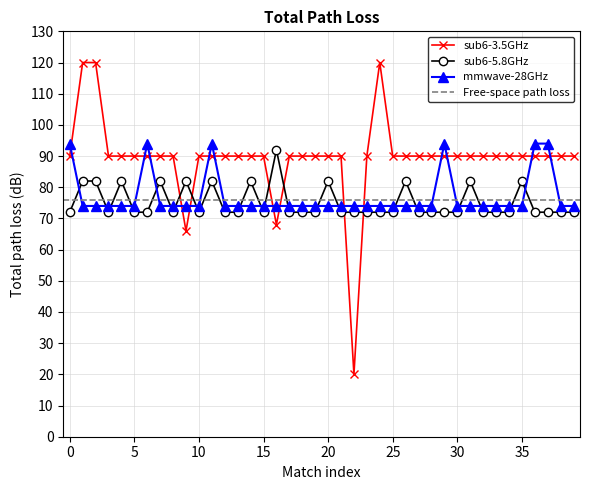

Is the value of sub6-3.5GHz at 35 greater than the value of sub6-5.8GHz at 20?

Yes